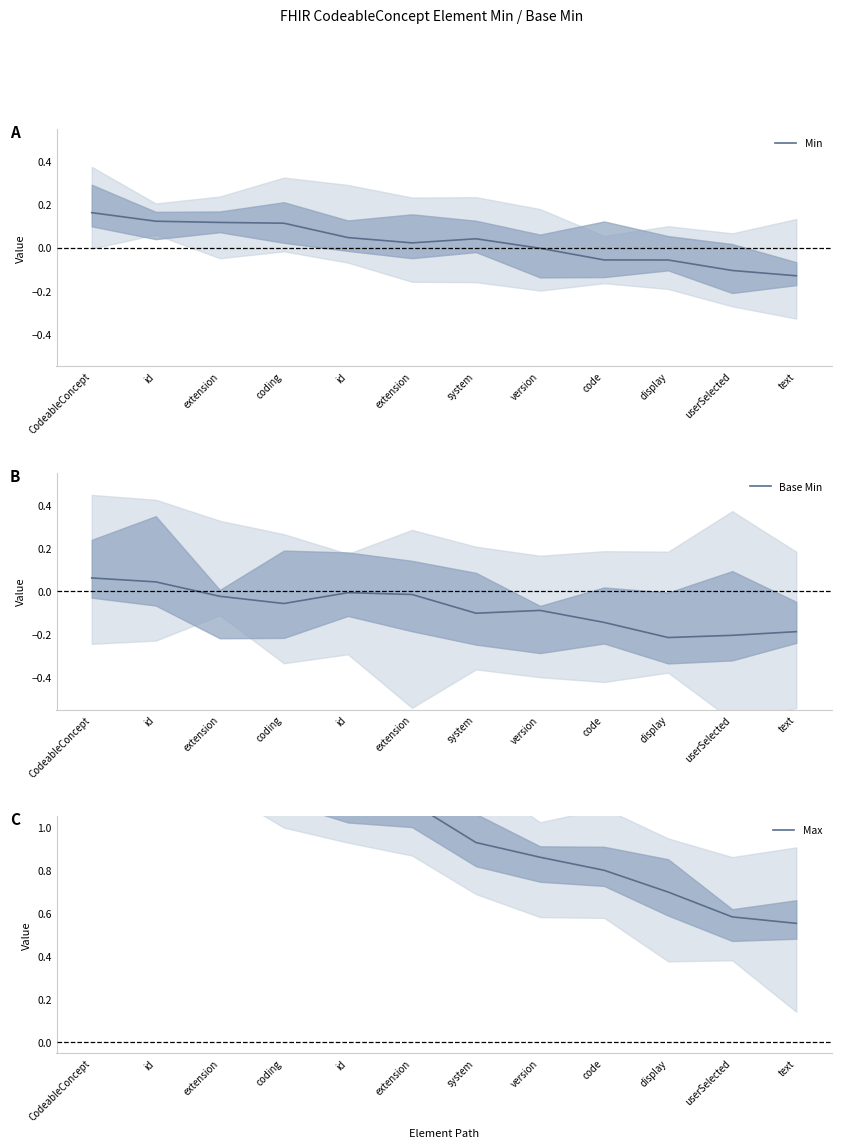

What is the average value of the Max series?

1.0